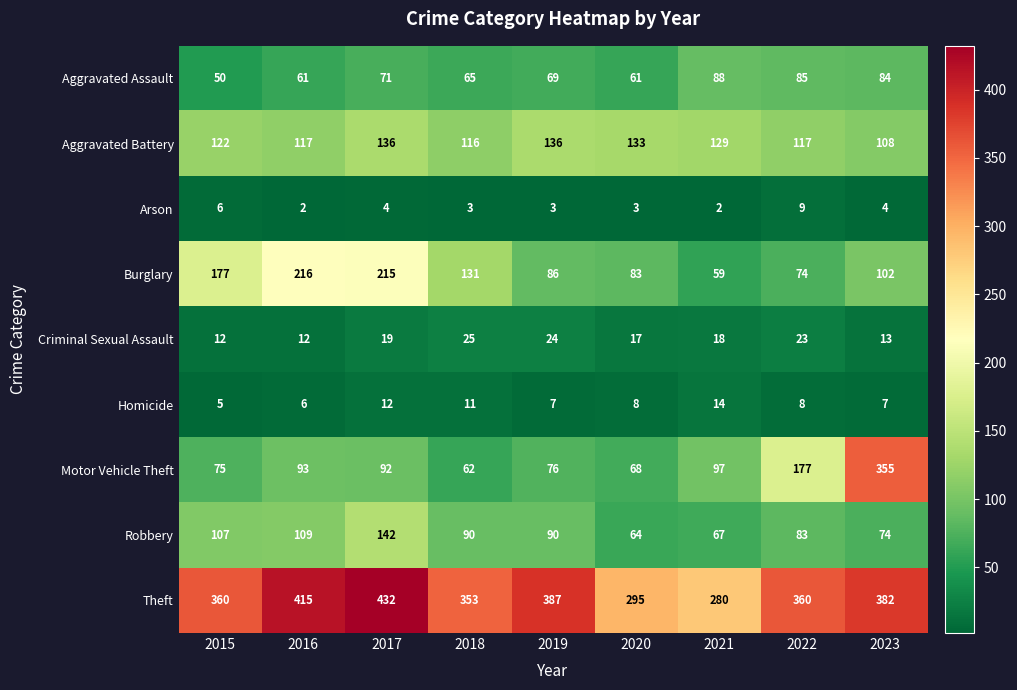

Between 2021 and 2023, which series saw the biggest shift?

Motor Vehicle Theft